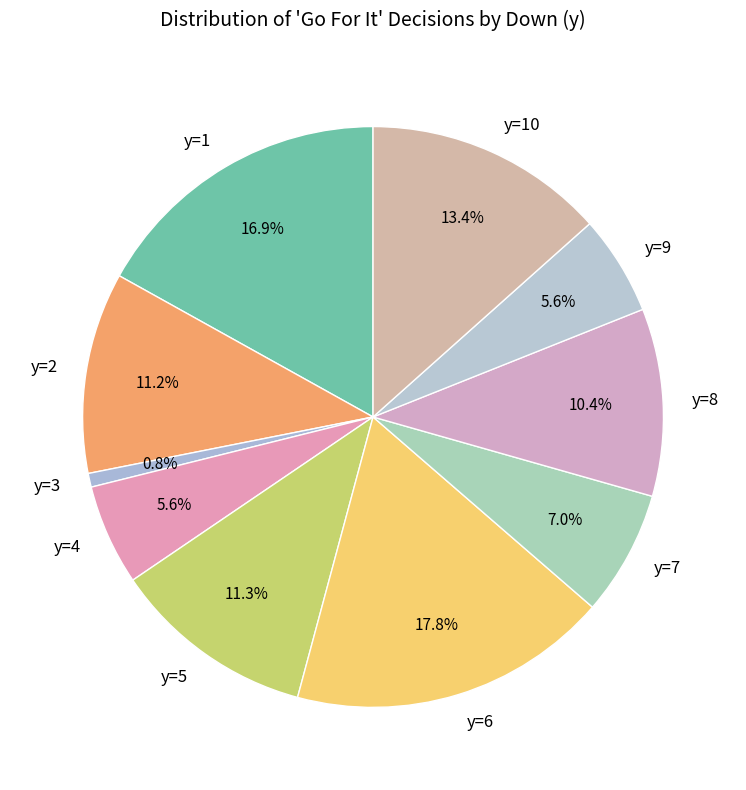

Which has a higher value, y=5 or y=7?

y=5